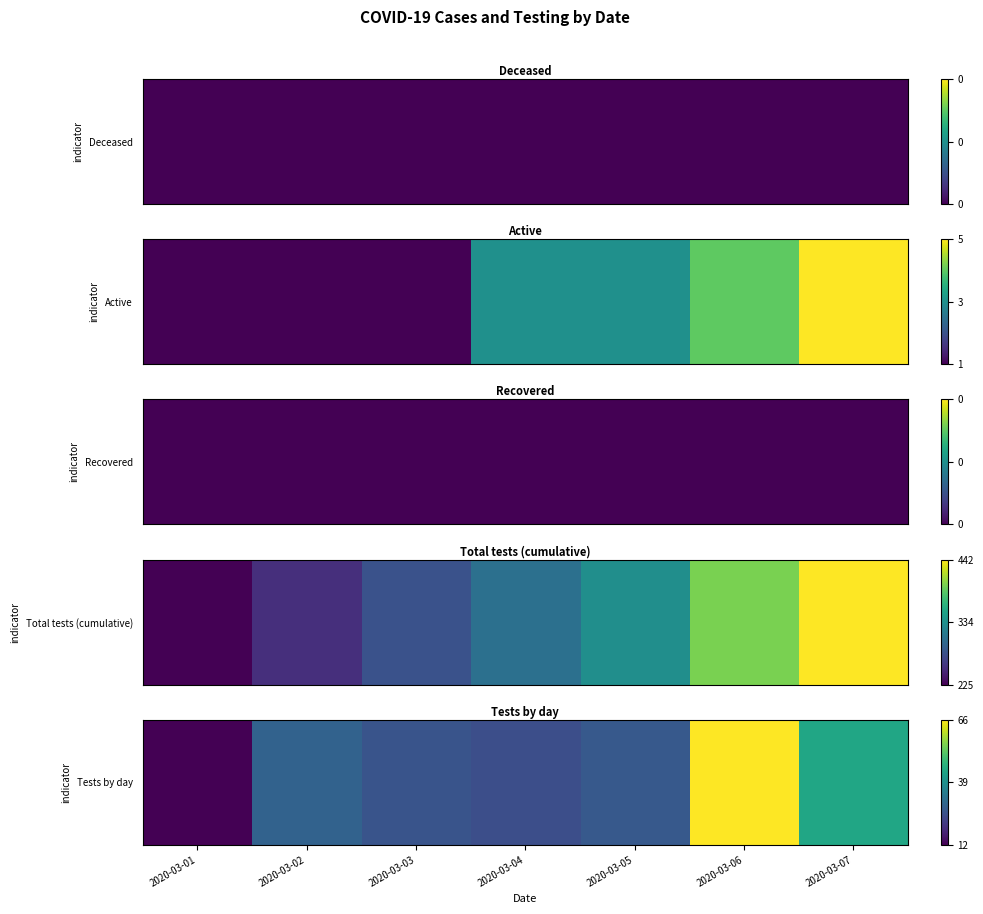

What is the change in value from 2020-03-01 to 2020-03-07?

+0.6